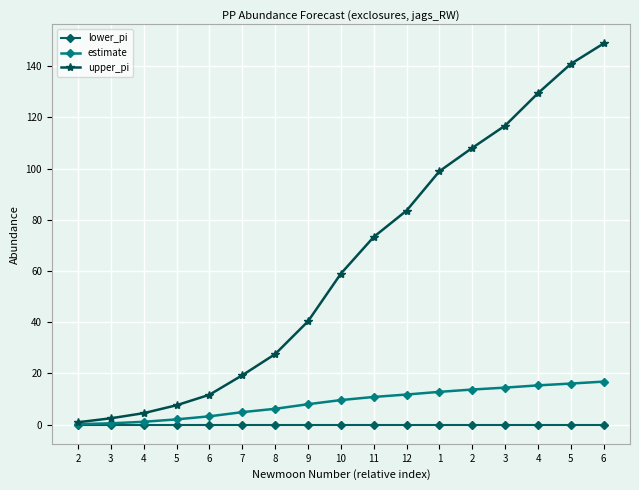

List the labels in order of estimate value, largest first.

6, 5, 4, 3, 2, 1, 12, 11, 10, 9, 8, 7, 6, 5, 4, 3, 2